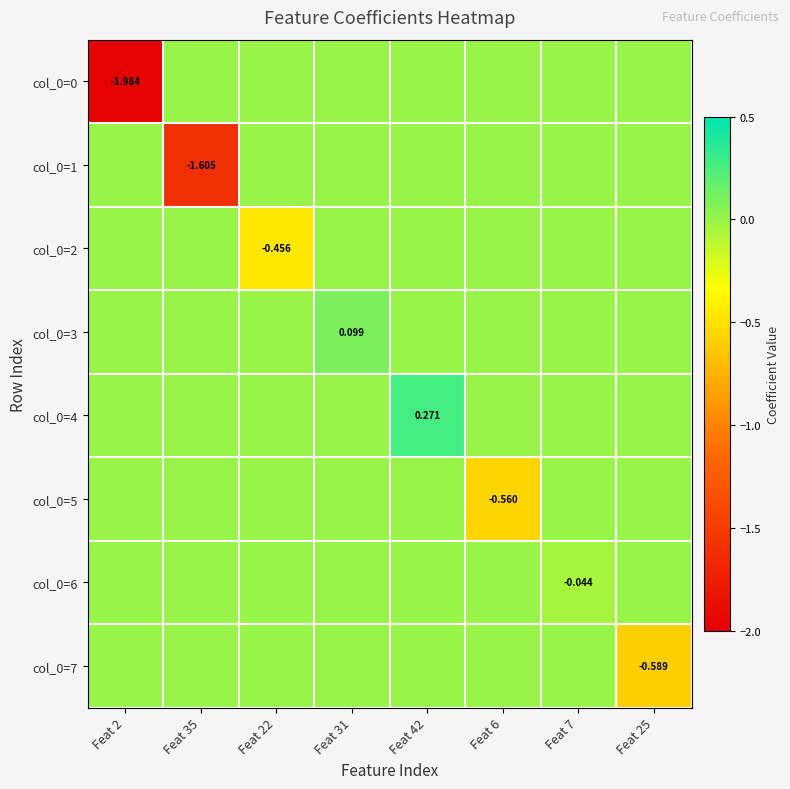

Which category has the highest value across all series?

Feat 42